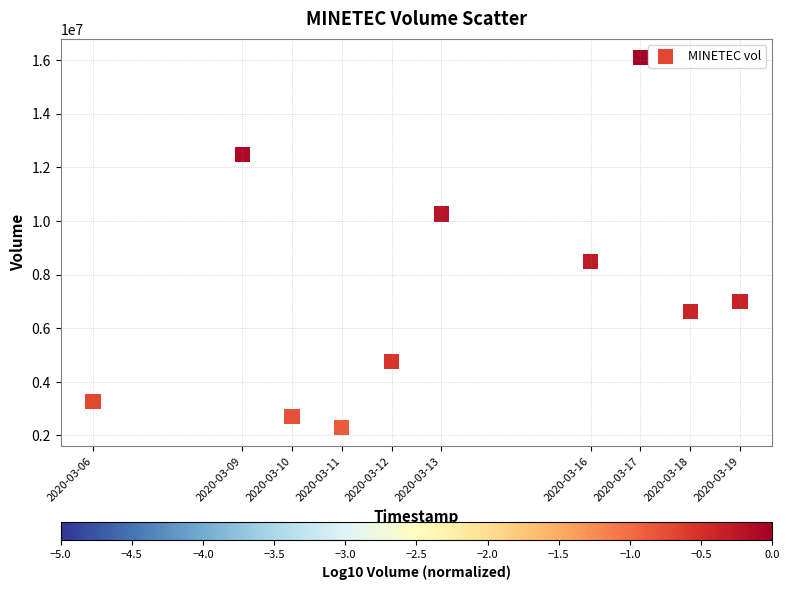

What is the range of X values (max minus min)?

1123200